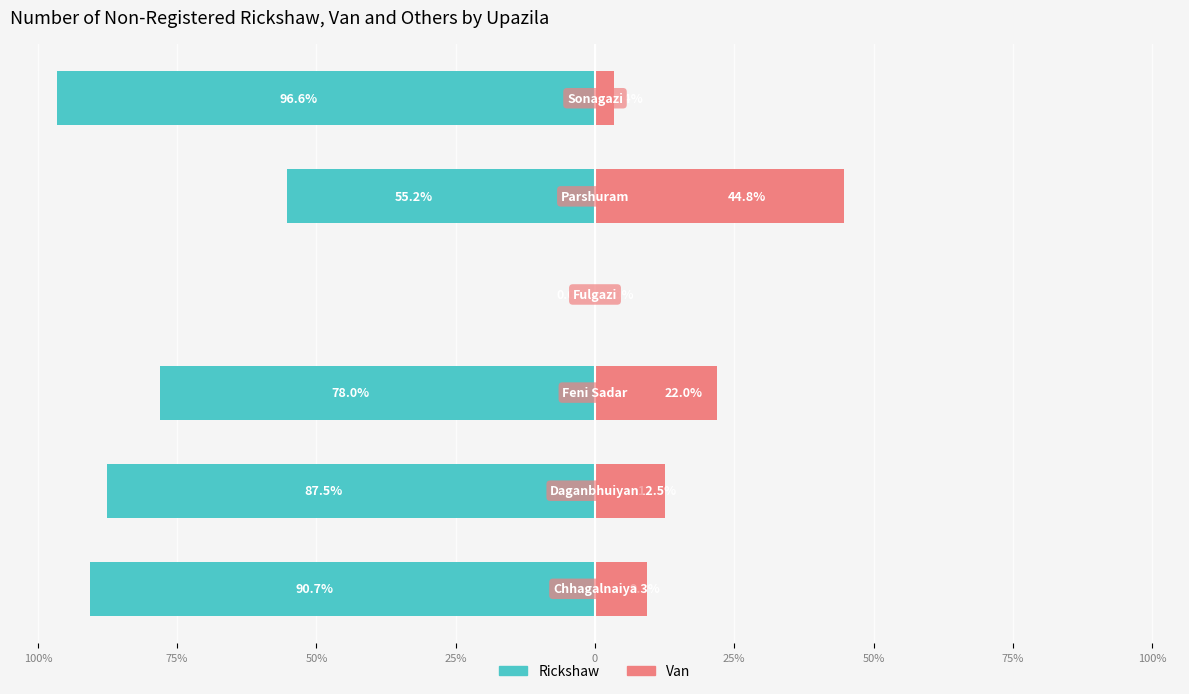

At how many categories does at least one series exceed -75?

6